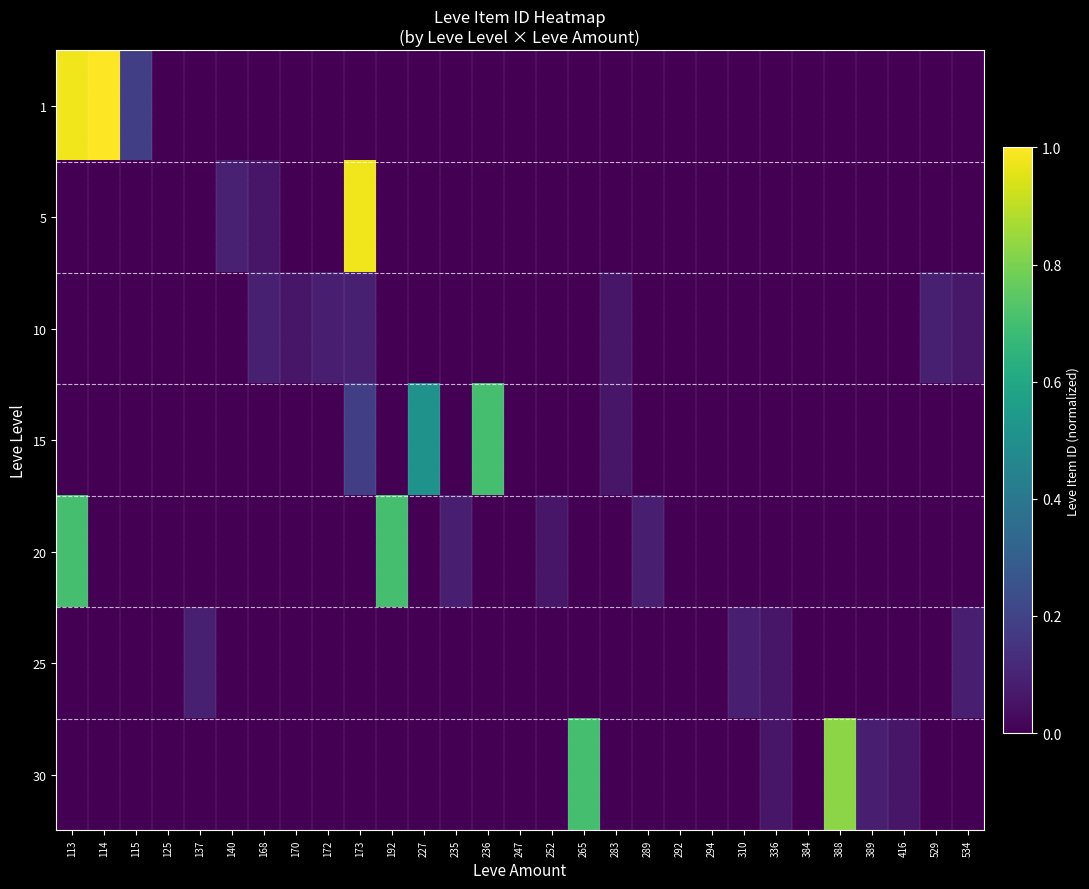

Which category has the highest value across all series?

114